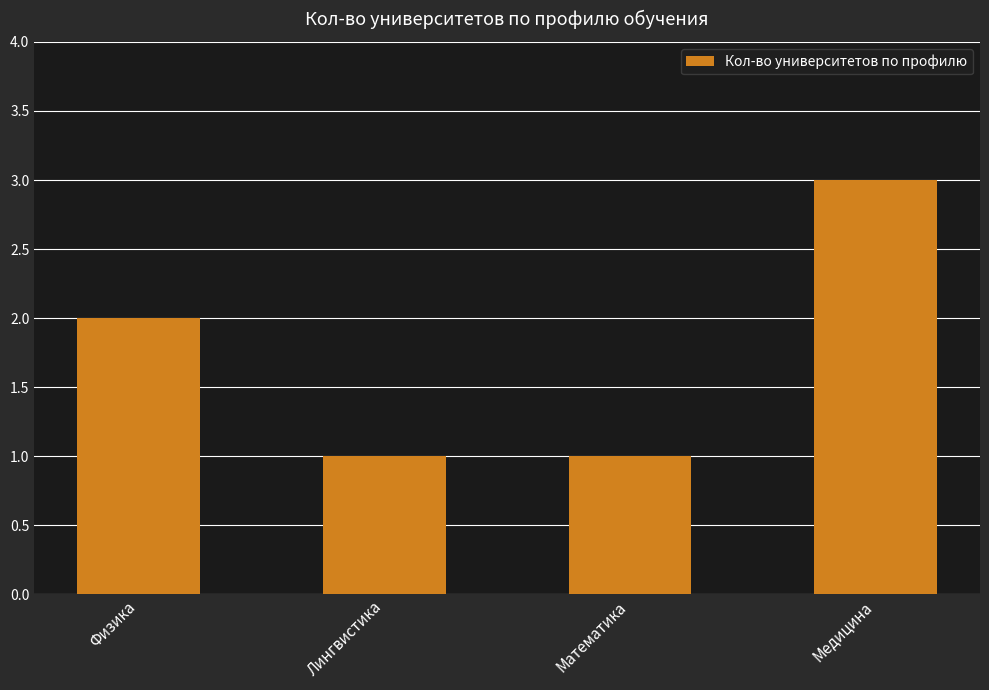

What is the ratio of the value at Математика to the value at Лингвистика?

1.0